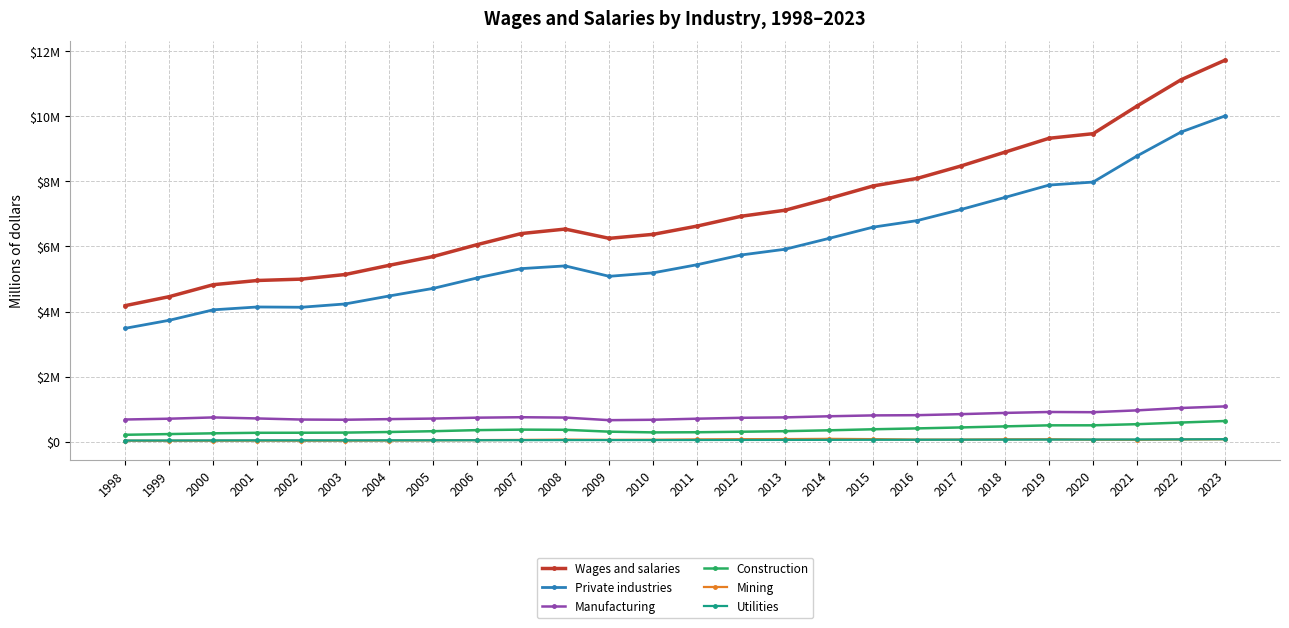

In Utilities, how many points are higher than both neighbors (excluding endpoints)?

1